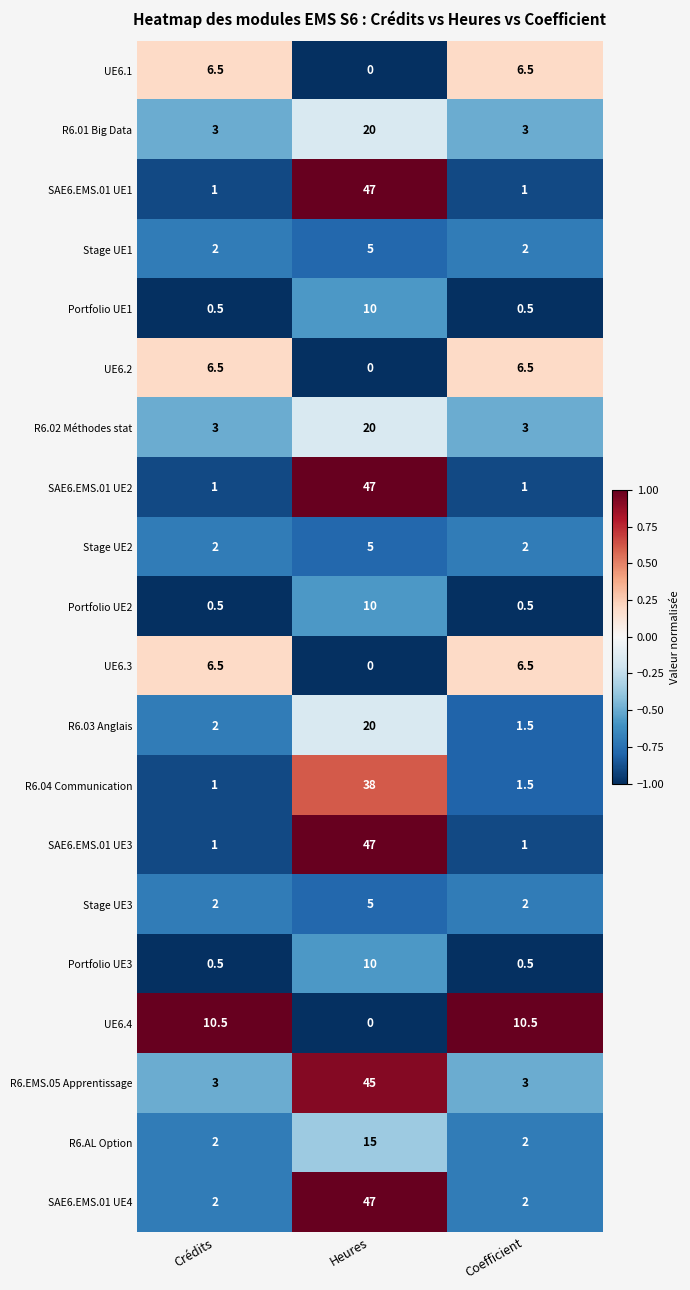

What is the total value across all series at Coefficient?

56.5